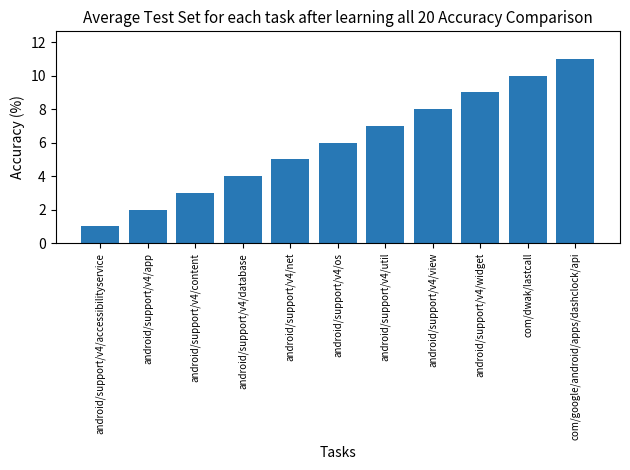

What is the change in value from android/support/v4/view to android/support/v4/widget?

+1